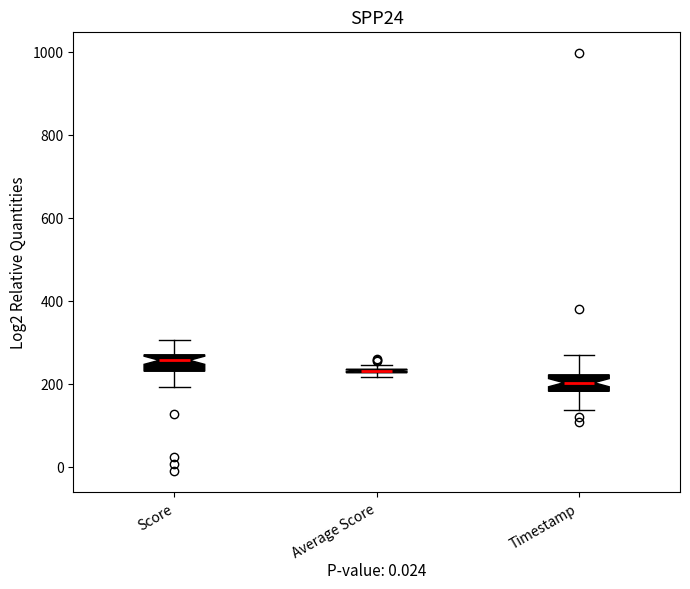

Where does the median line of the box for Score sit on the y-axis? The values are not printed on the chart, so give them approximately, as read against the axis.

260